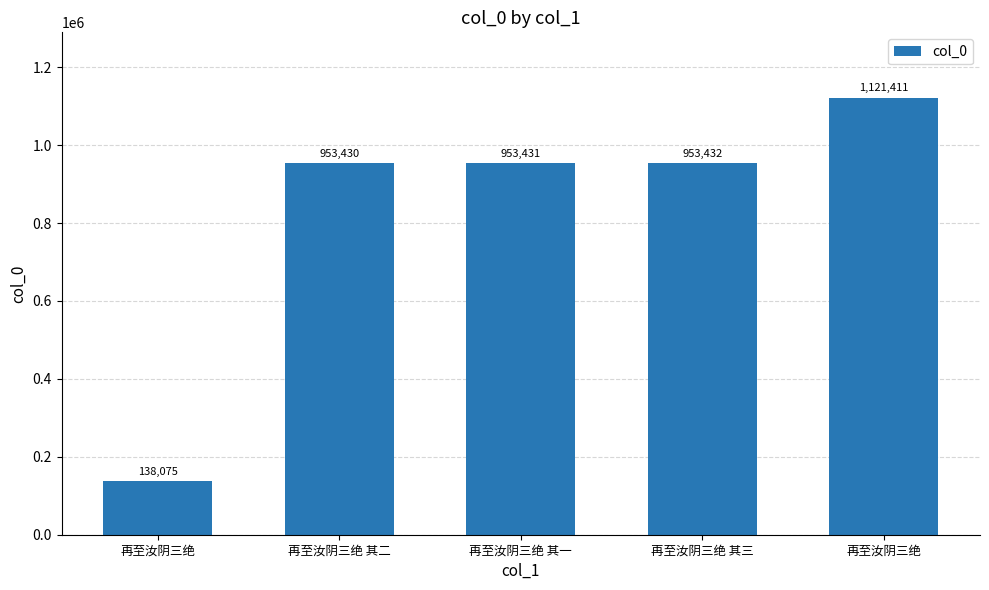

Reading left to right, transcribe all the data shown in this chart.

再至汝阴三绝=138075	再至汝阴三绝 其二=953430	再至汝阴三绝 其一=953431	再至汝阴三绝 其三=953432	再至汝阴三绝=1121411